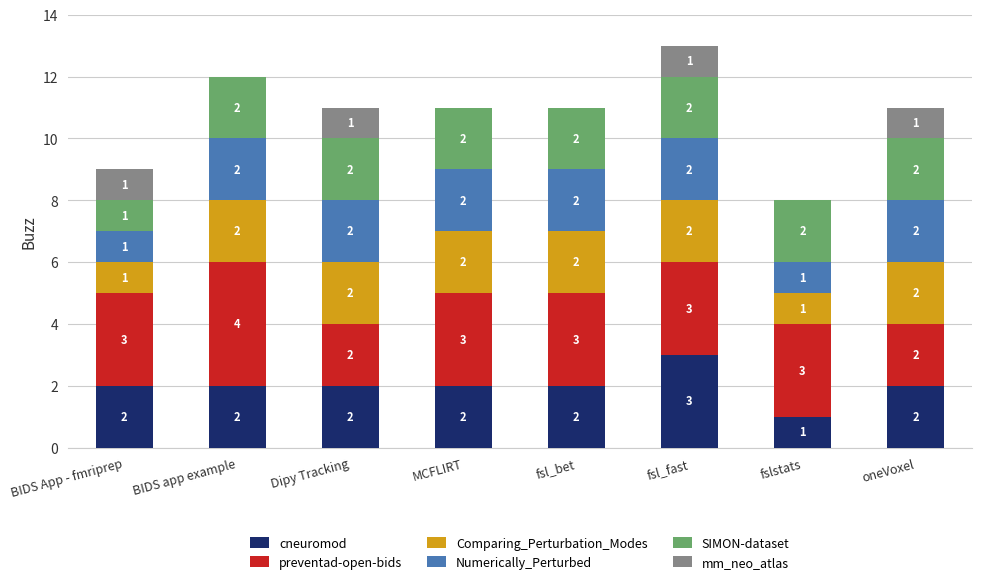

How many distinct data groups are displayed?

6